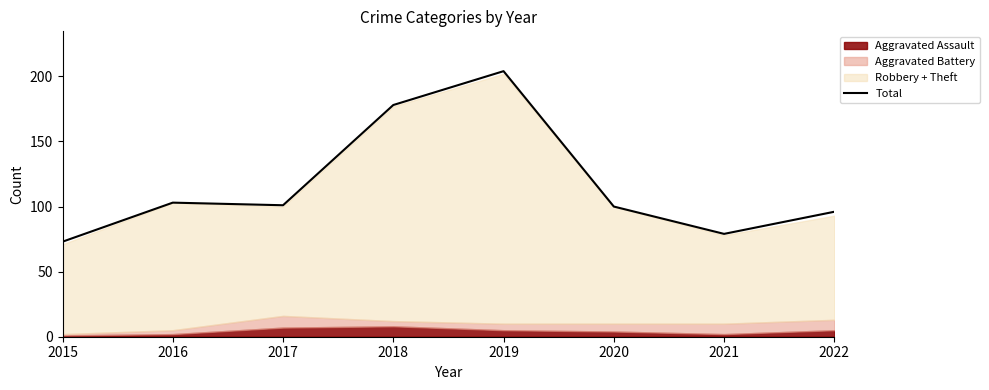

What is the value of the 7th point from the left?

79